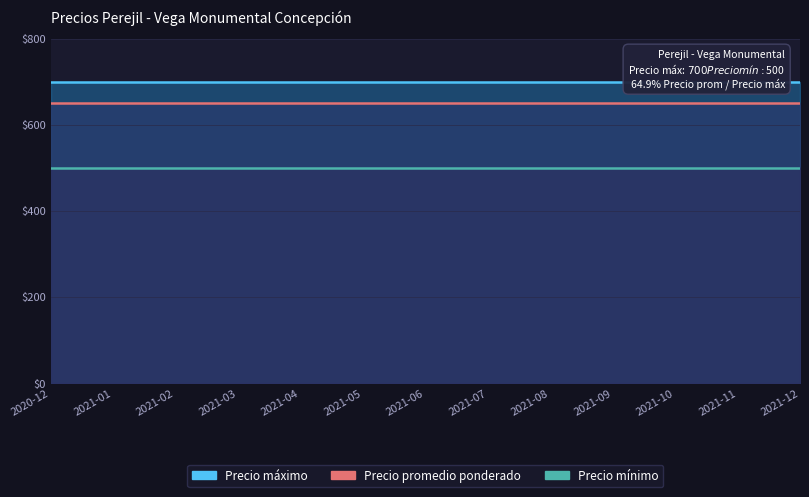

Which series has the widest spread of values?

Precio máximo